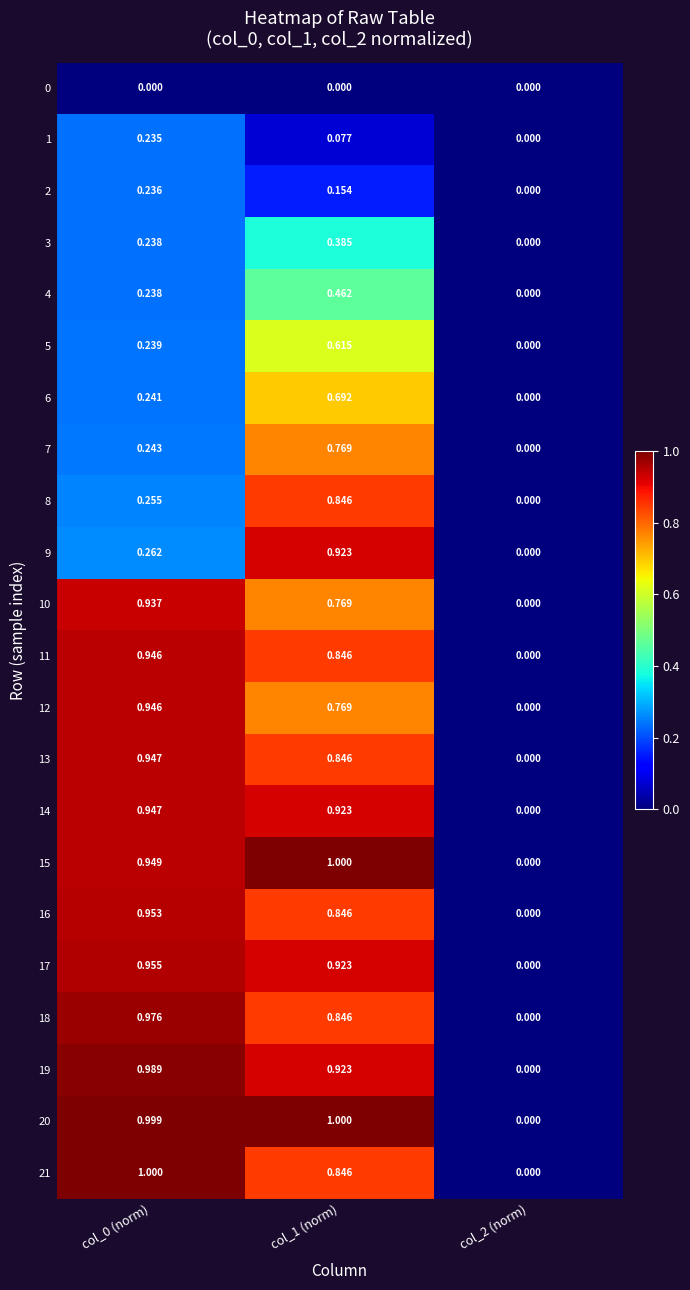

Is the value of 6 at col_2 (norm) greater than the value of 8 at col_1 (norm)?

No